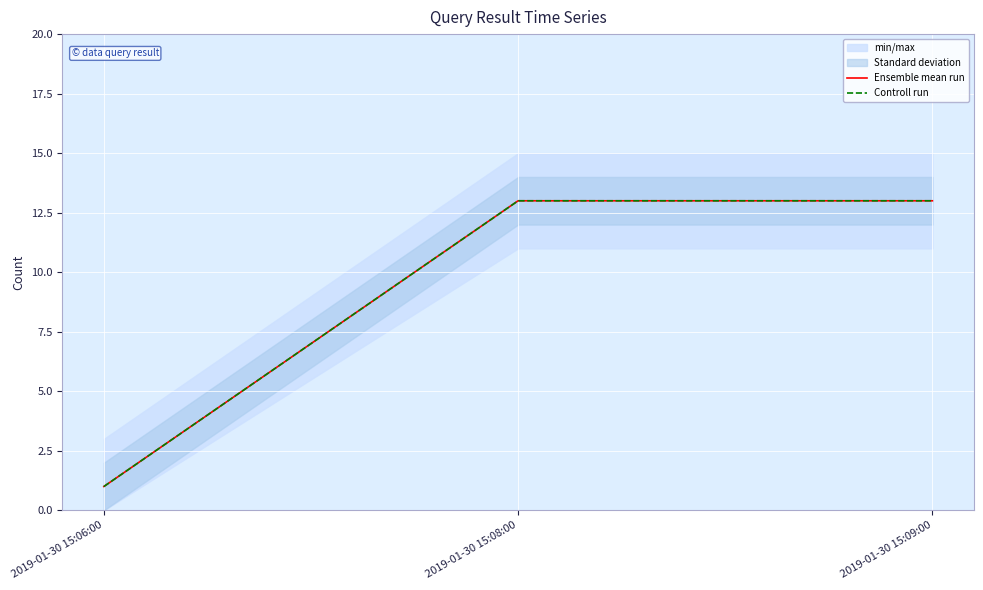

At 2019-01-30 15:08:00, list the series in order from smallest to largest.

Ensemble mean run, Controll run